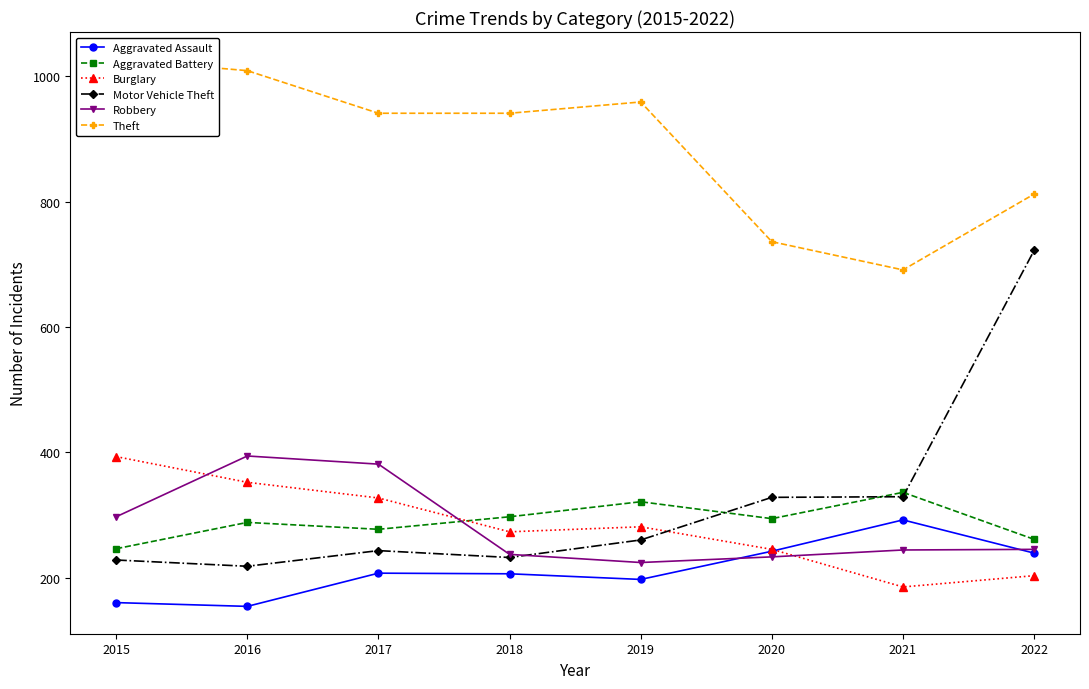

What is the maximum value for Aggravated Battery?

336